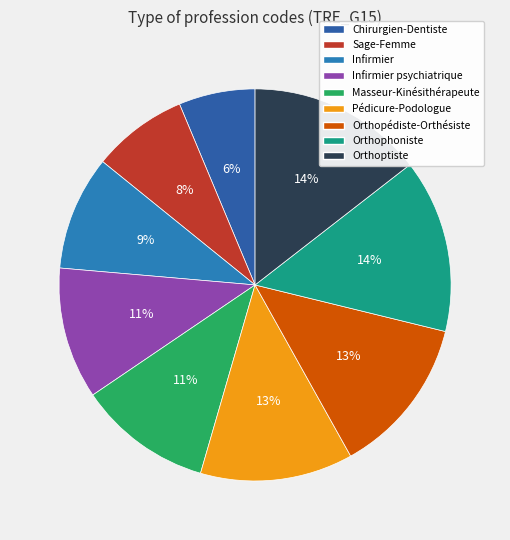

True or false: Infirmier psychiatrique accounts for 22% of the total.

False